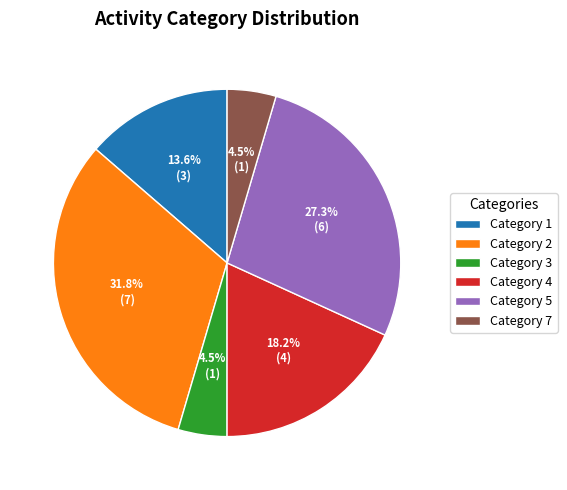

What portion of the pie excludes Category 2?

68.2%